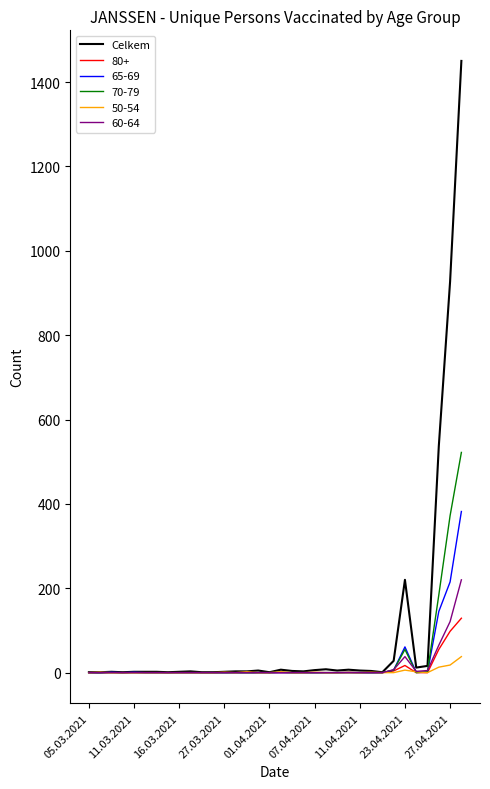

List the series in order of their peak value, lowest first.

50-54, 80+, 60-64, 65-69, 70-79, Celkem